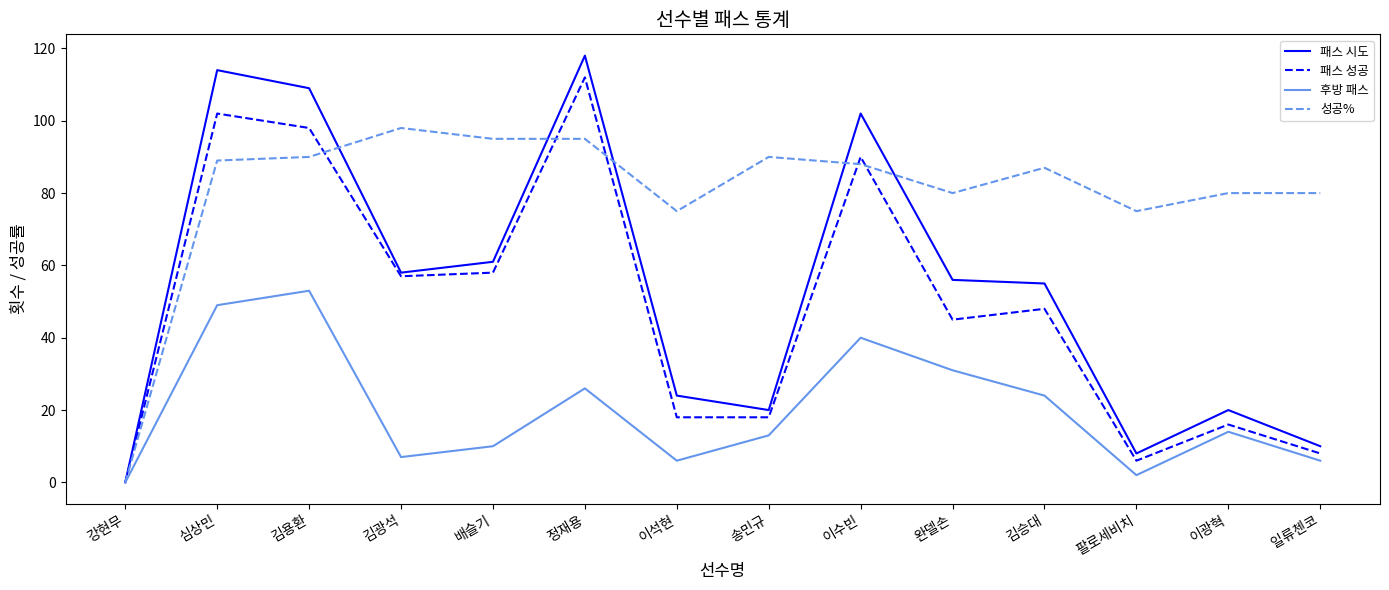

Rank the series by their maximum value, from highest to lowest.

패스 시도, 패스 성공, 성공%, 후방 패스